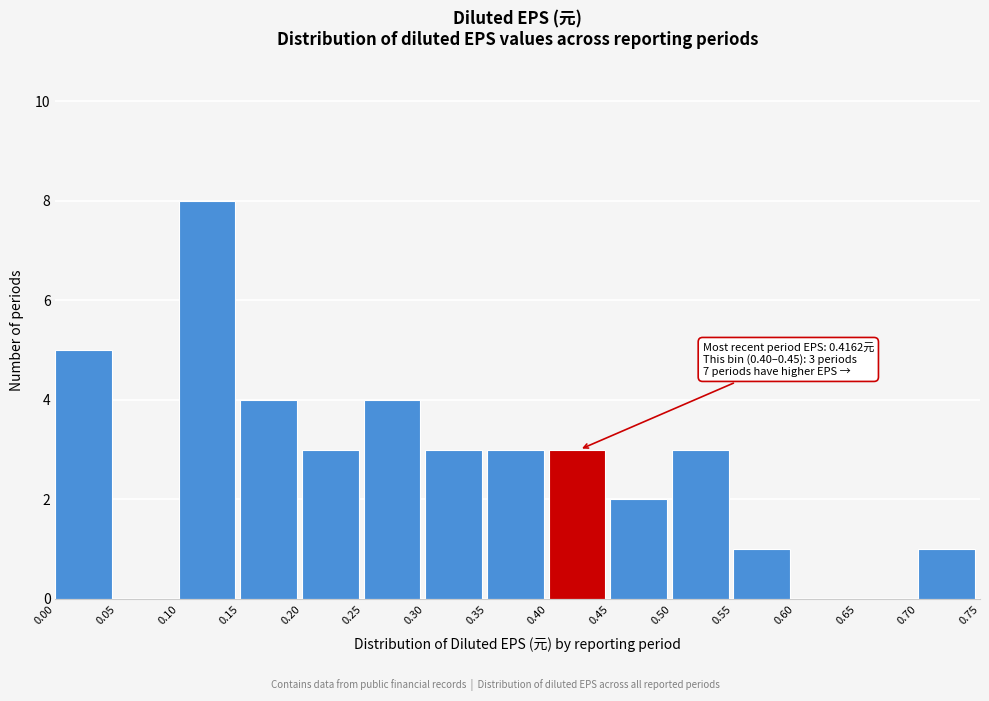

Over which range of the x-axis is the bar tallest?

0.10 to 0.15